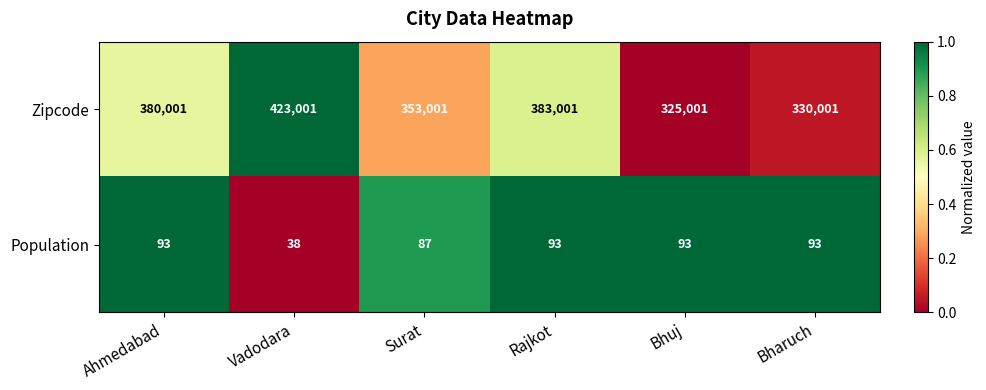

True or false: Population has a value of 52 at Bhuj.

False